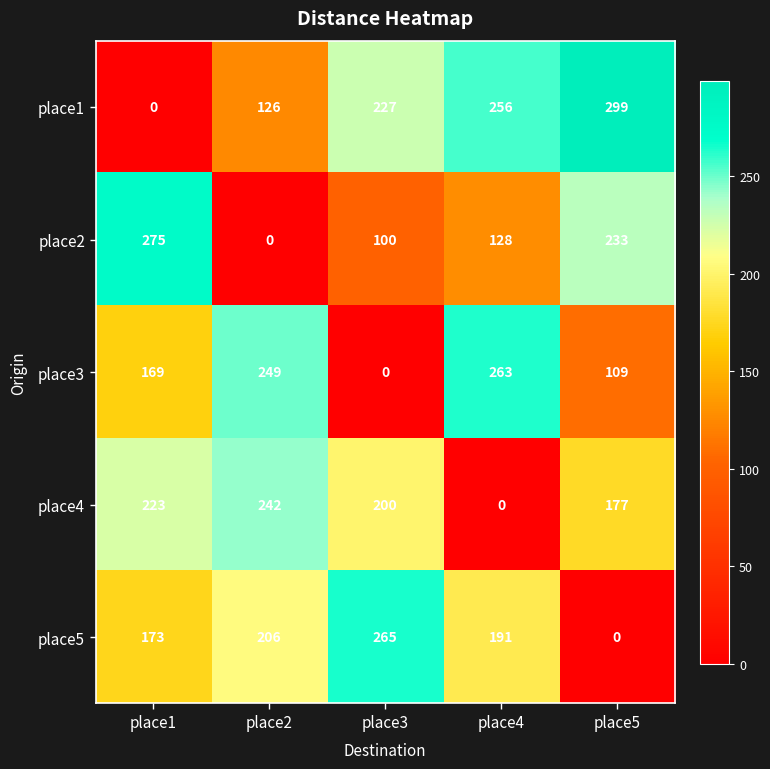

Which category has the highest value across all series?

place5